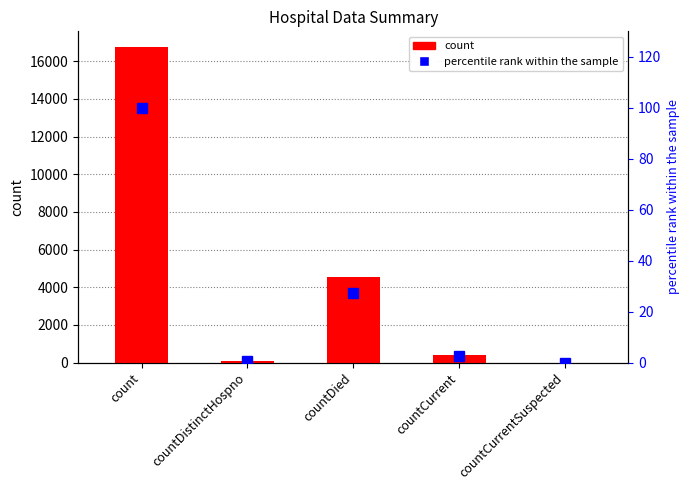

Which category has the lowest value across all series?

countCurrentSuspected